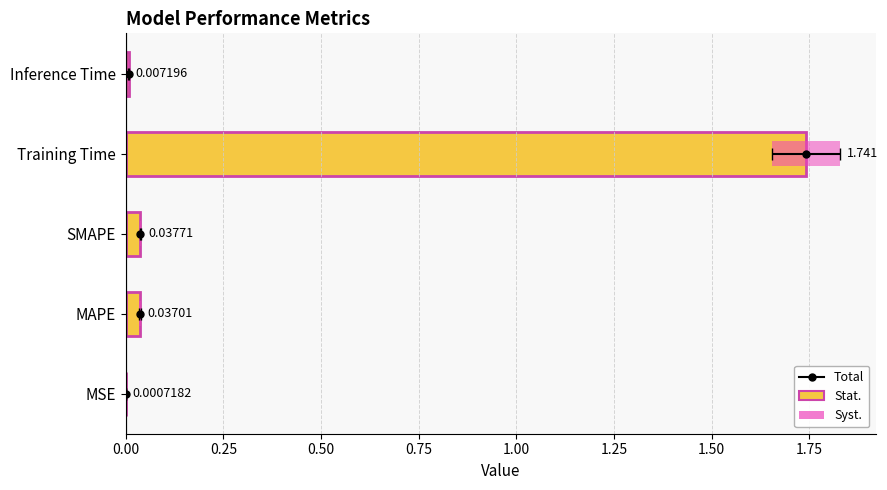

What position from the left is MAPE?

2